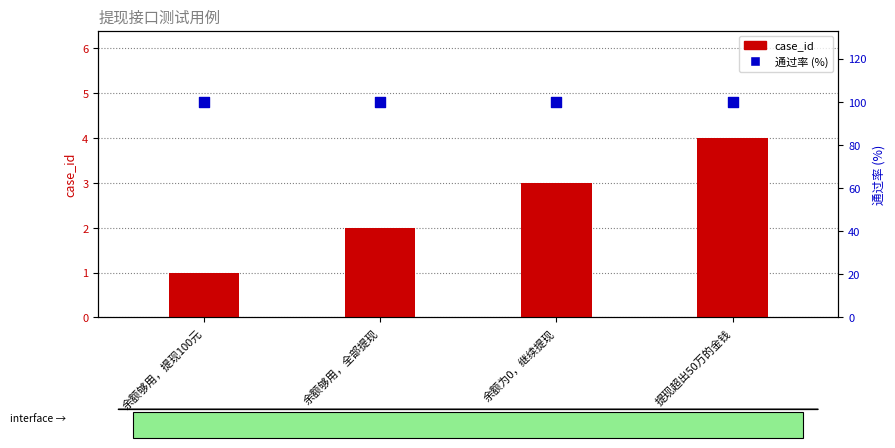

At which category is the sum across all series the highest?

提现超出50万的金钱